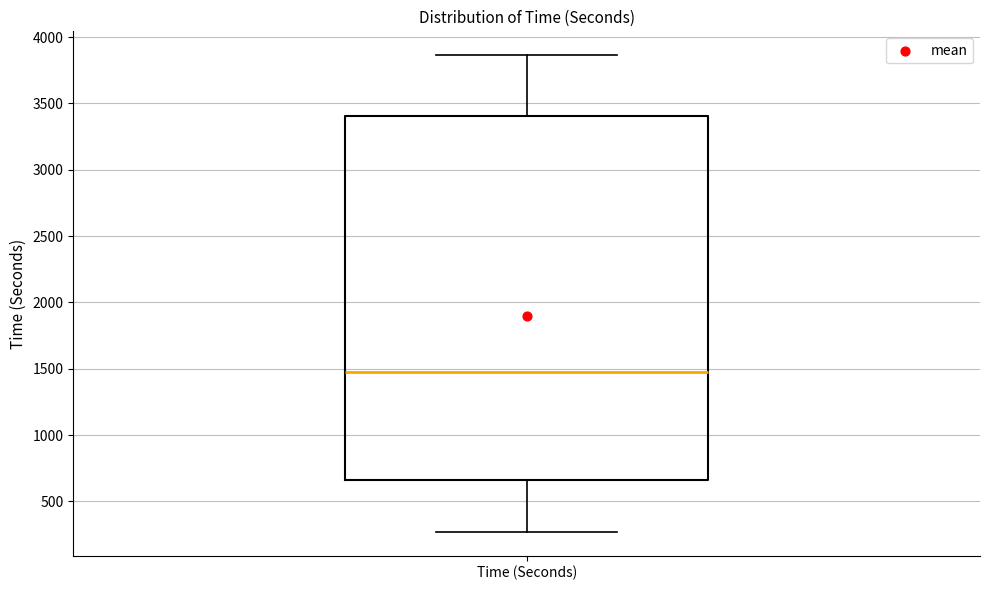

Read this box plot against the y-axis: the position of the median line, the range covered by the box, and the ends of both whiskers. The values are not printed on the chart, so give them approximately, as read against the axis.

median 1450, box 650 to 3400, whiskers 250 to 3850